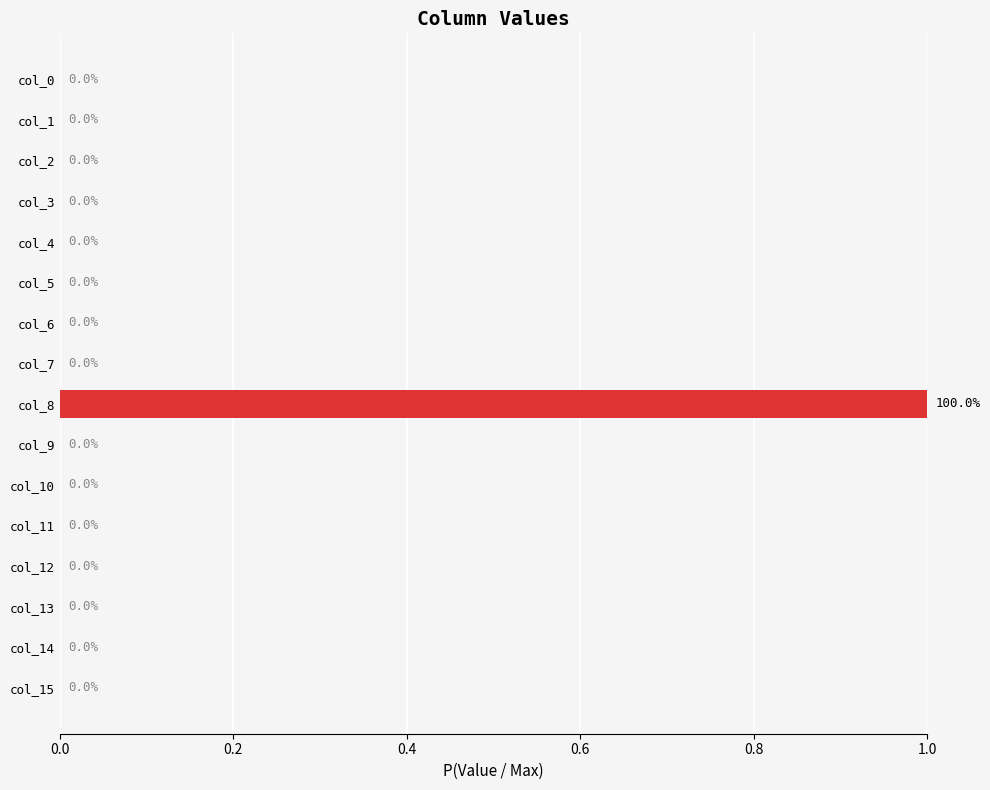

Reading bottom to top, extract all data points from this chart.

col_15=0	col_14=0	col_13=0	col_12=0	col_11=0	col_10=0	col_9=0	col_8=1	col_7=0	col_6=0	col_5=0	col_4=0	col_3=0	col_2=0	col_1=0	col_0=0